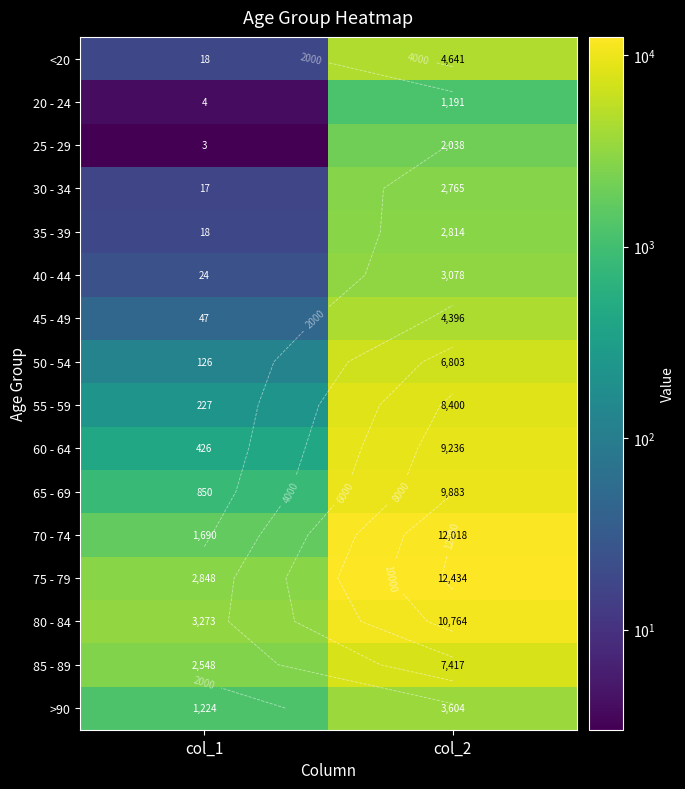

Which label corresponds to the smallest value in the chart?

col_1